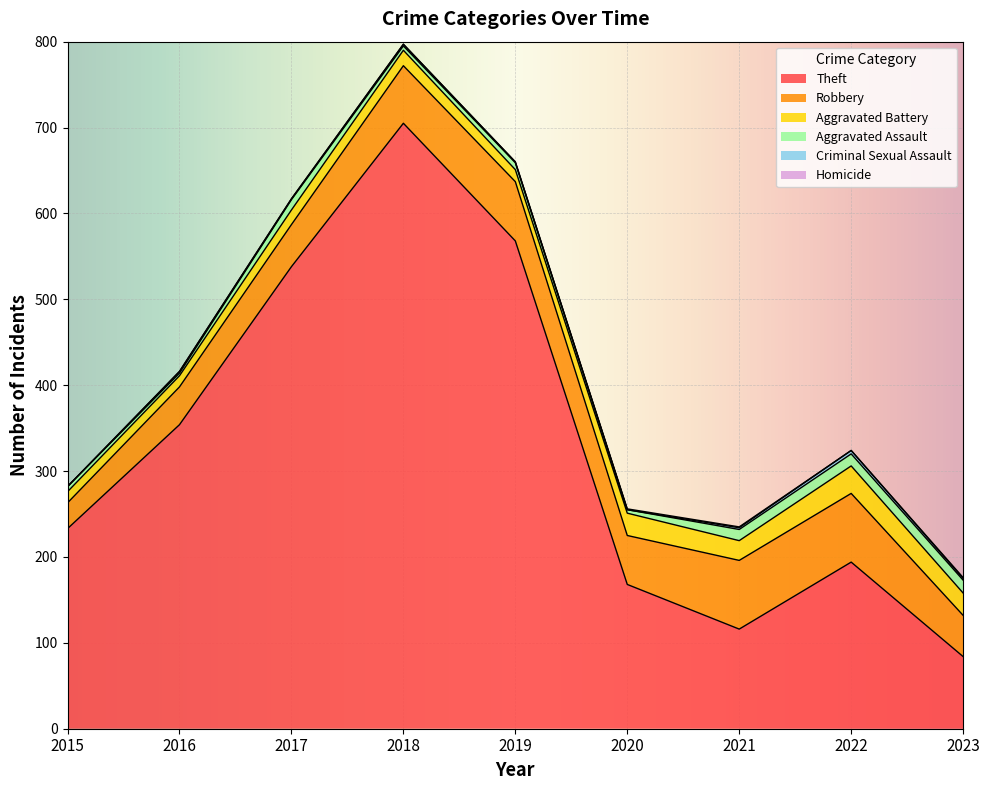

What is the value of the Theft point at the 8th from the left?

194